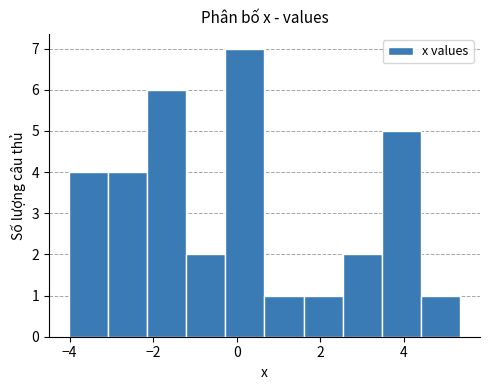

Reading left to right, transcribe this chart: for each bar, give the range it covers on the x-axis and its height. Neither the bar edges nor the heights are printed on the chart, so give them approximately, as read against the axes.

-4.0 to -3.0: 4
-3.0 to -2.2: 4
-2.2 to -1.2: 6
-1.2 to -0.2: 2
-0.2 to 0.6: 7
0.6 to 1.6: 1
1.6 to 2.6: 1
2.6 to 3.4: 2
3.4 to 4.4: 5
4.4 to 5.4: 1